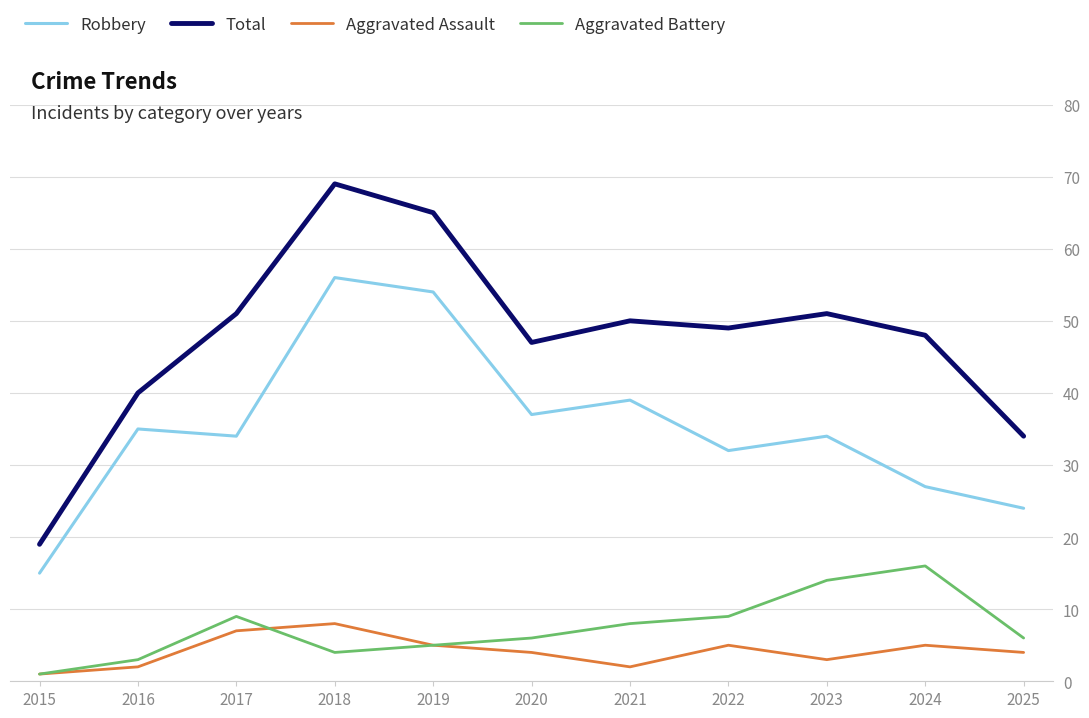

Is it true that Total equals 50 at 2021?

True